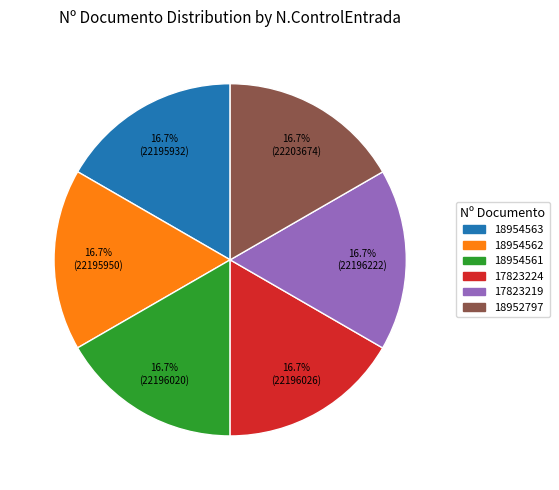

Combined, do 18952797 and 18954561 account for over 50%?

No